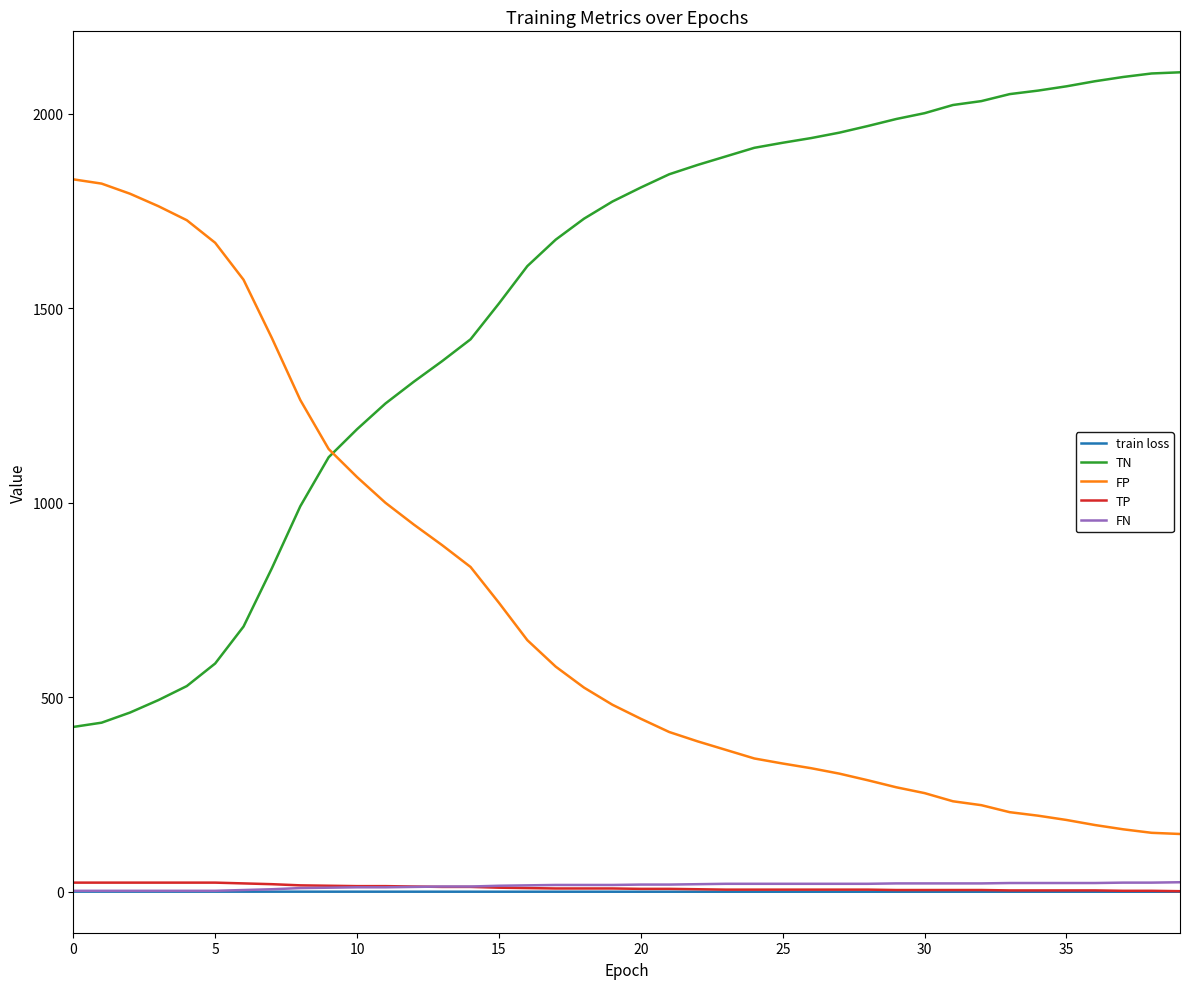

What is the minimum value for FP?

149.0